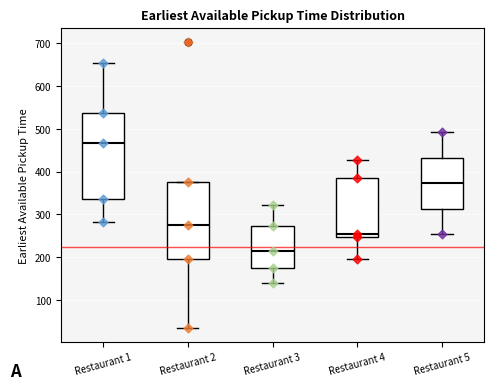

Reading left to right, transcribe this box plot: for each box, give where its median line is, the range the box spans, and where its two whiskers end, as read against the y-axis. The values are not printed on the chart, so give them approximately, as read against the axis.

Restaurant 1: median 470, box 340 to 540, whiskers 280 to 650
Restaurant 2: median 280, box 200 to 380, whiskers 40 to 380
Restaurant 3: median 220, box 170 to 270, whiskers 140 to 320
Restaurant 4: median 260, box 250 to 380, whiskers 200 to 430
Restaurant 5: median 370, box 310 to 430, whiskers 250 to 490